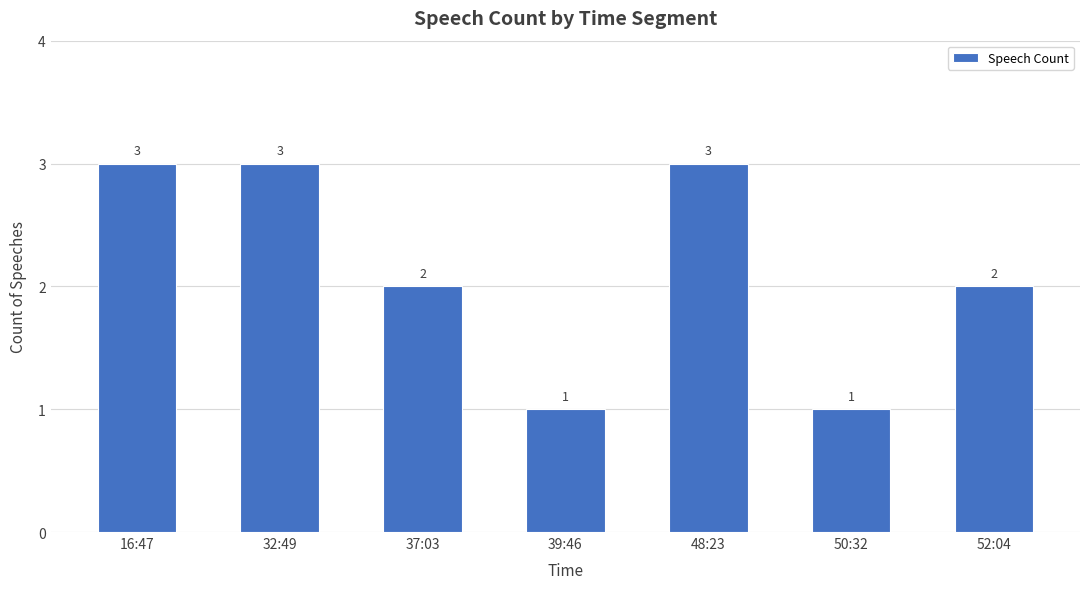

Between 52:04 and 48:23, which is larger?

48:23